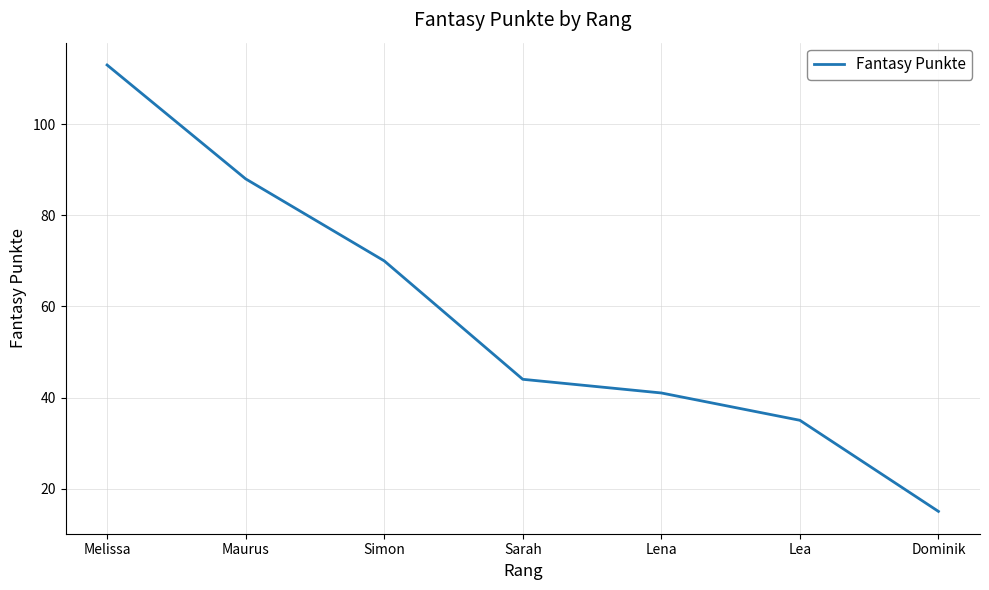

What is the change in value from Simon to Lea?

-35